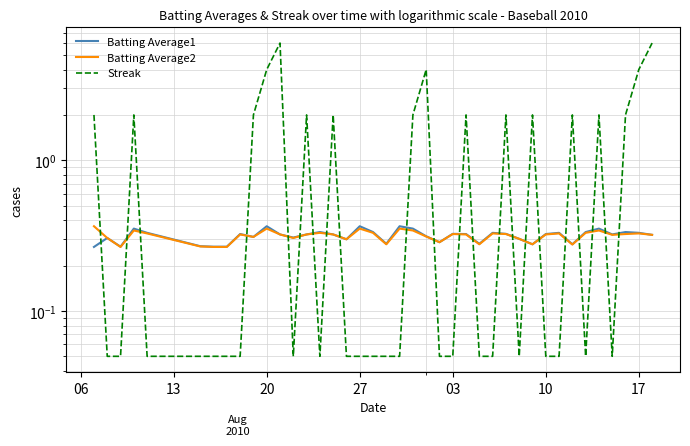

Reading left to right, extract all data points from this chart.

Batting Average1: 0.3	0.3	0.3	0.4	0.3	0.3	0.3	0.3	0.3	0.3	0.4	0.3	0.3	0.3	0.3	0.3	0.3	0.4	0.3	0.3	0.4	0.4	0.3	0.3	0.3	0.3	0.3	0.3	0.3	0.3	0.3	0.3	0.3	0.3	0.3	0.4	0.3	0.3	0.3	0.3
Batting Average2: 0.4	0.3	0.3	0.3	0.3	0.3	0.3	0.3	0.3	0.3	0.4	0.3	0.3	0.3	0.3	0.3	0.3	0.4	0.3	0.3	0.4	0.3	0.3	0.3	0.3	0.3	0.3	0.3	0.3	0.3	0.3	0.3	0.3	0.3	0.3	0.3	0.3	0.3	0.3	0.3
Streak: 2.0	0.1	0.1	2.0	0.1	0.1	0.1	0.1	0.1	2.0	4.0	6.0	0.1	2.0	0.1	2.0	0.1	0.1	0.1	0.1	0.1	2.0	4.0	0.1	0.1	2.0	0.1	0.1	2.0	0.1	2.0	0.1	0.1	2.0	0.1	2.0	0.1	2.0	4.0	6.0